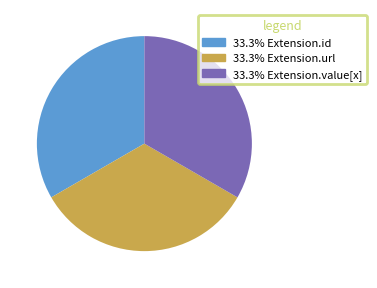

Does any single category account for the majority?

No